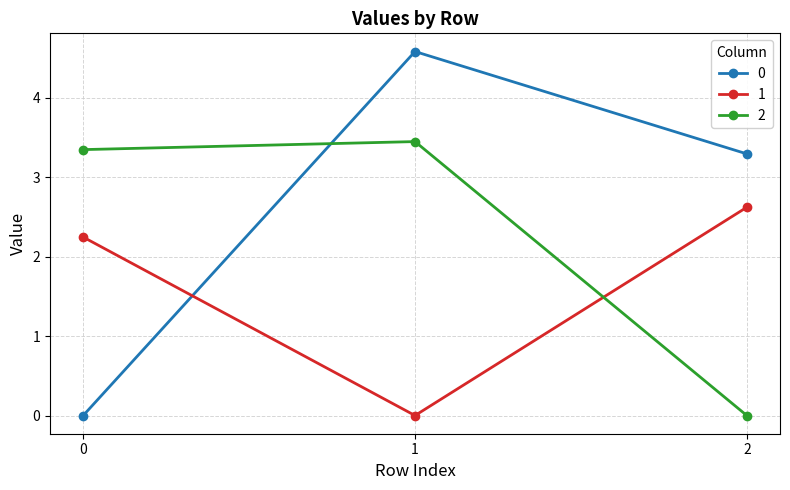

Reading left to right, extract all data points from this chart.

0: 0=0.0	1=4.6	2=3.3
1: 0=2.2	1=0.0	2=2.6
2: 0=3.3	1=3.4	2=0.0